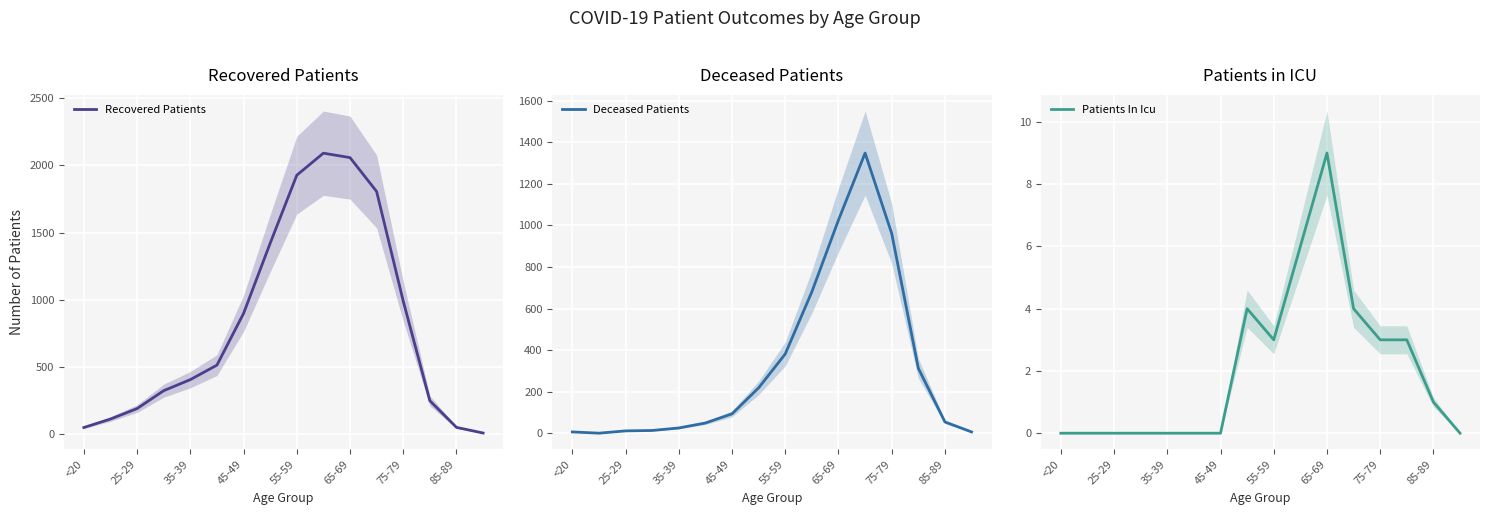

Is it true that Recovered Patients equals 534 at 75-79?

False